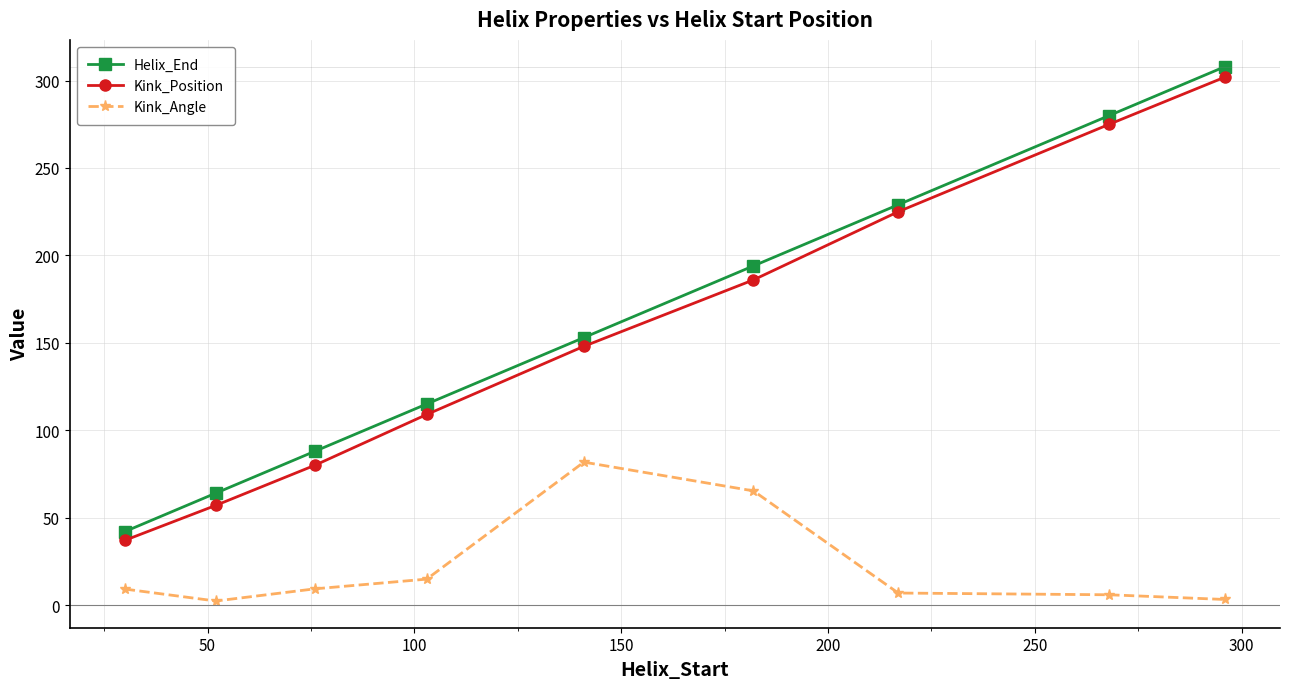

What is the average value of the Kink_Position series?

157.7